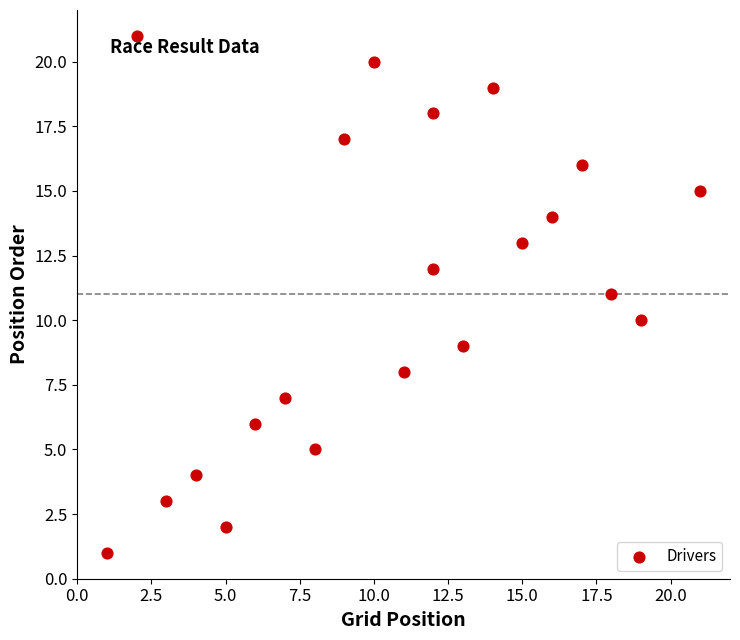

What is the range of Y values (max minus min)?

20